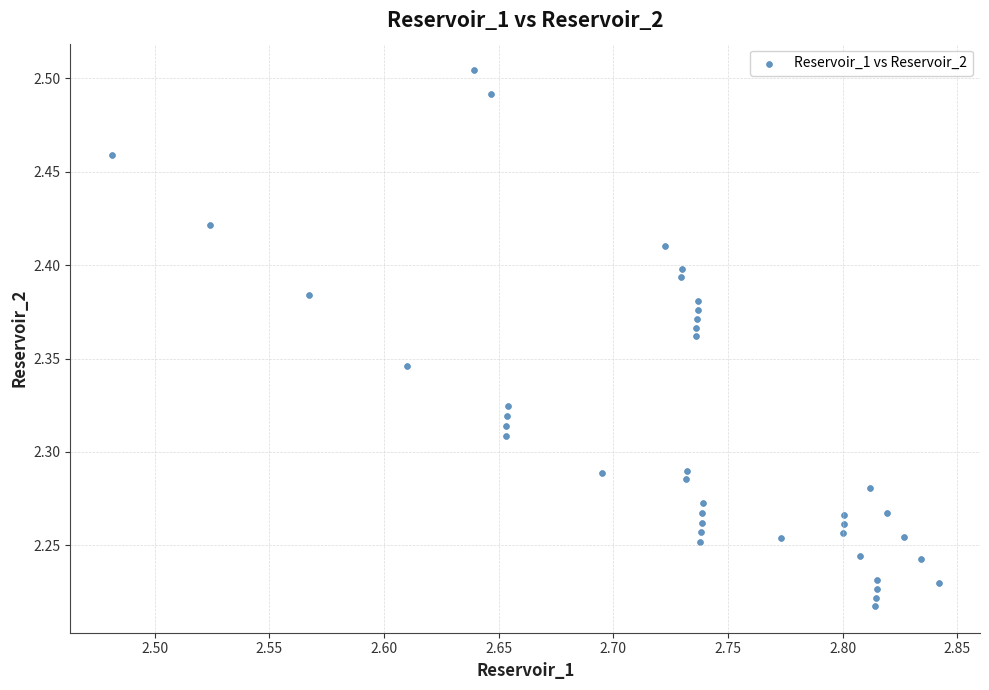

What is the range of X values (max minus min)?

0.4